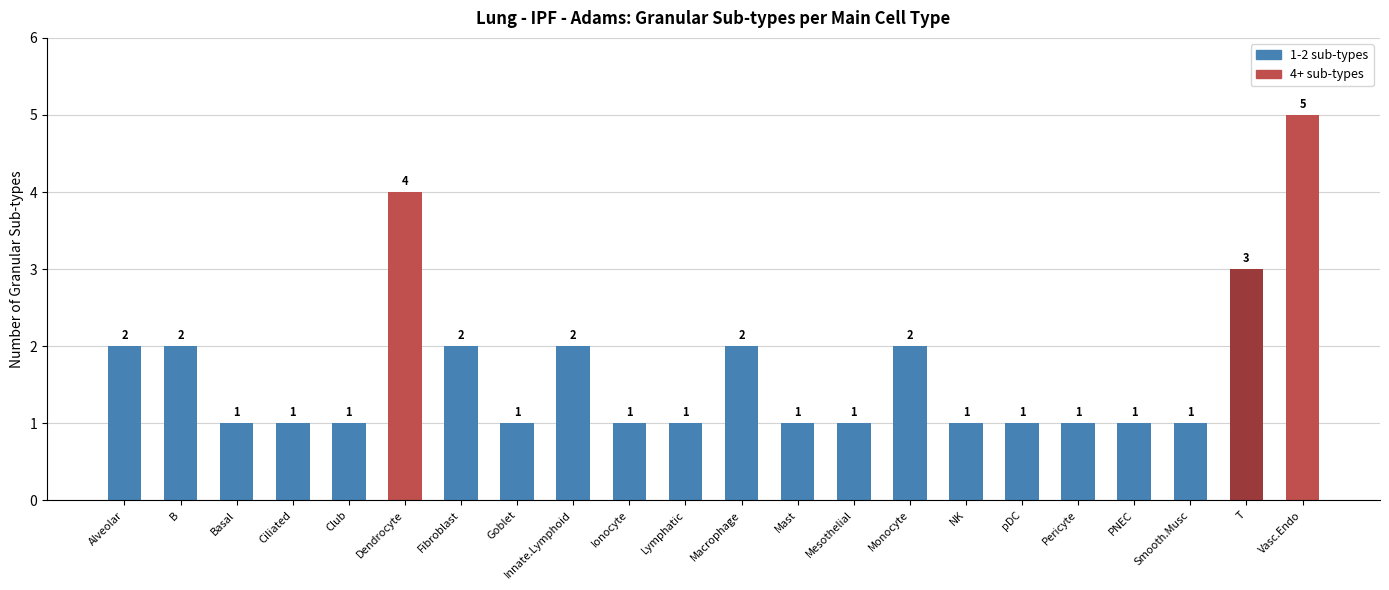

What is the minimum value shown in the chart?

1